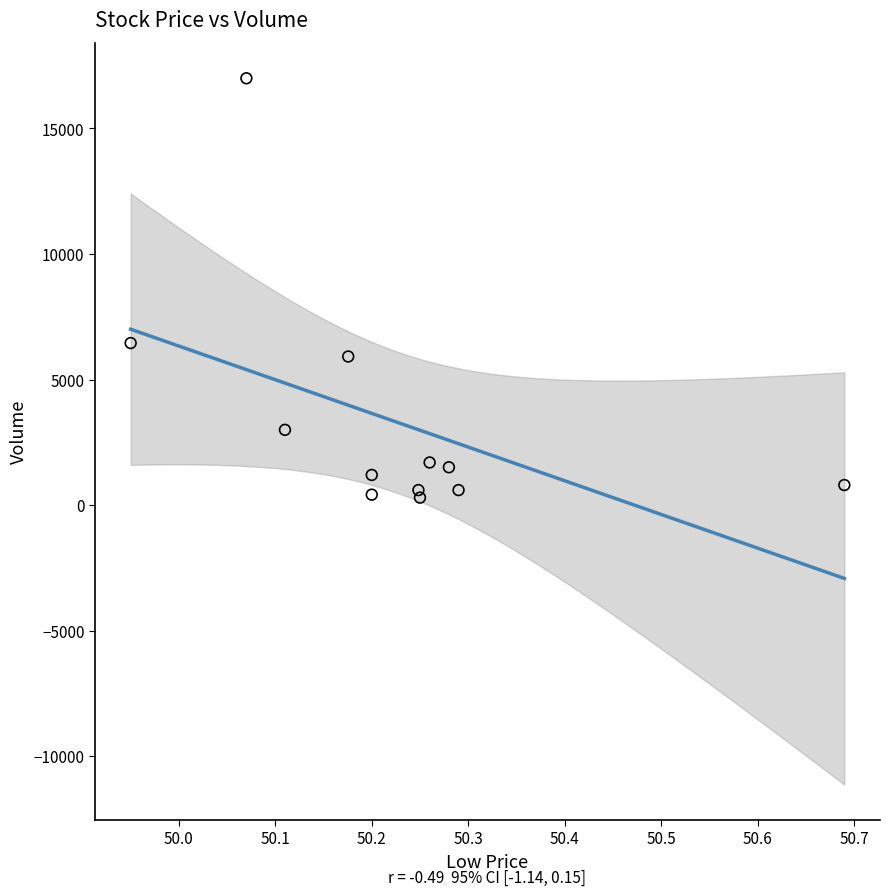

What Y value in the scatter plot is closest to 8650?

6456